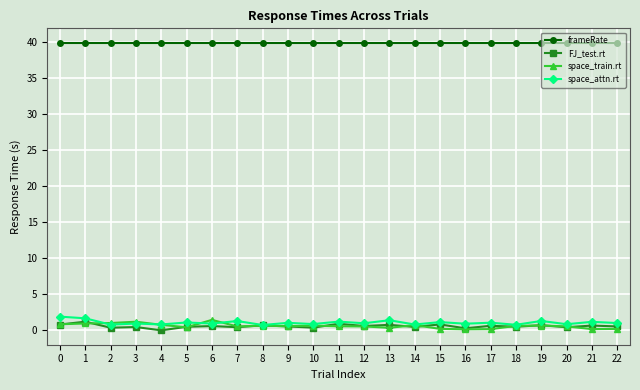

Is this an area chart (filled region under the line)?

No